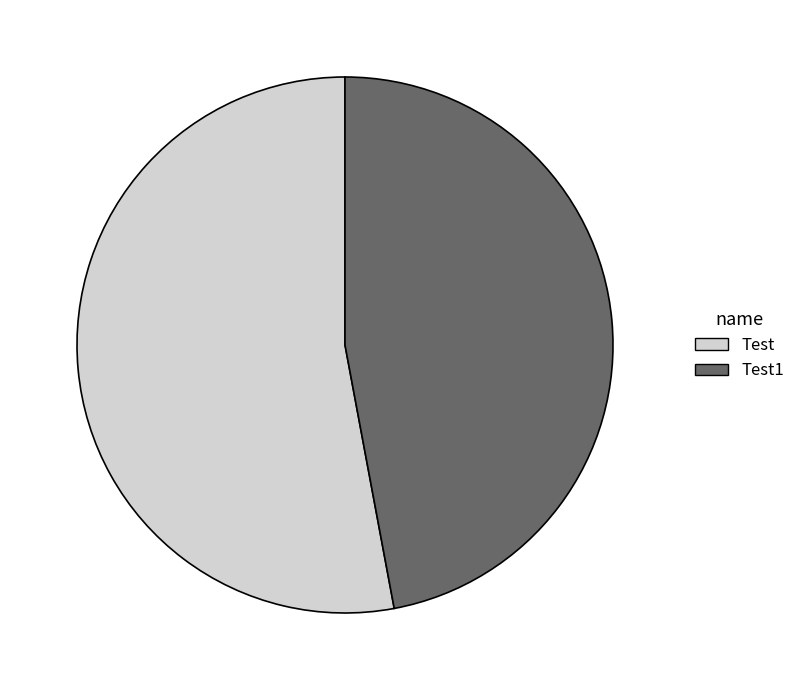

Which has a higher value, Test or Test1?

Test